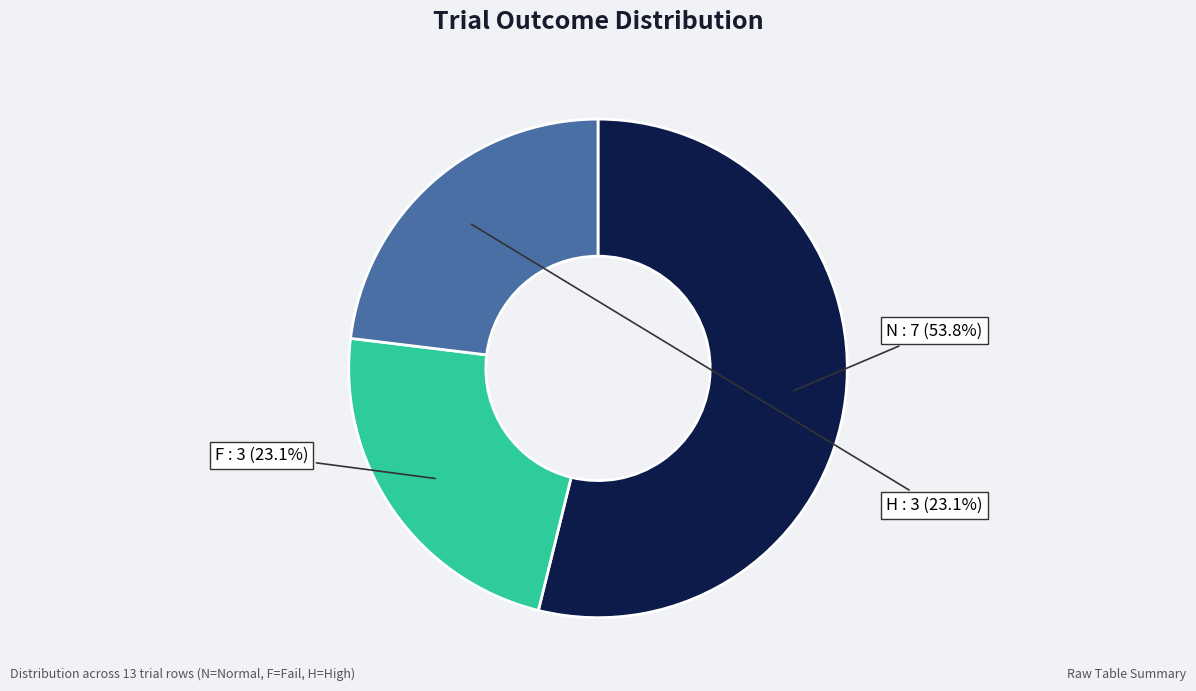

Which slice represents more than half of the pie?

N